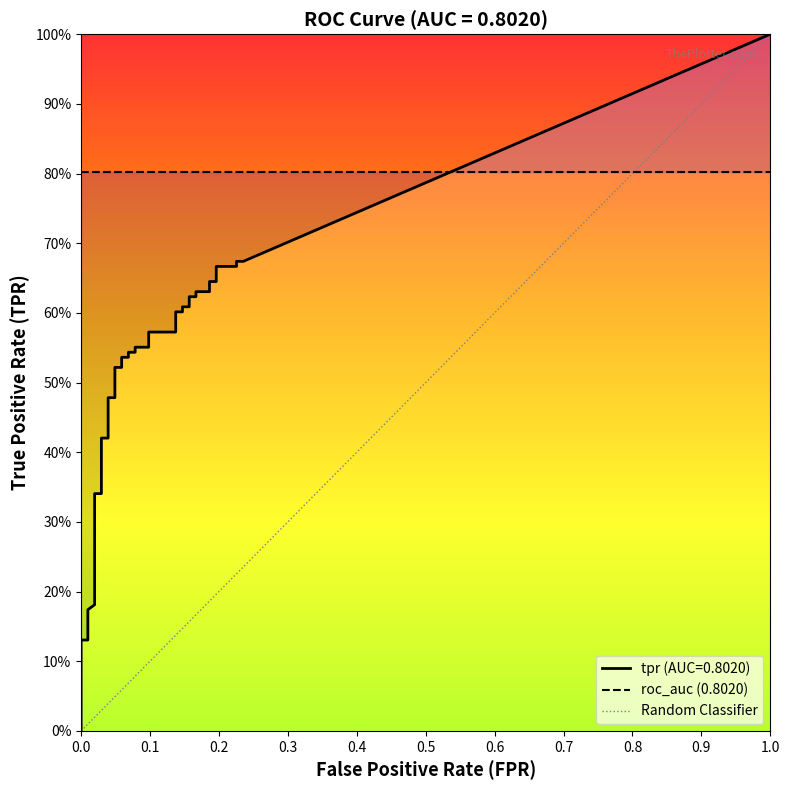

Is the value of fpr at 3 greater than the value of tpr at 4?

No